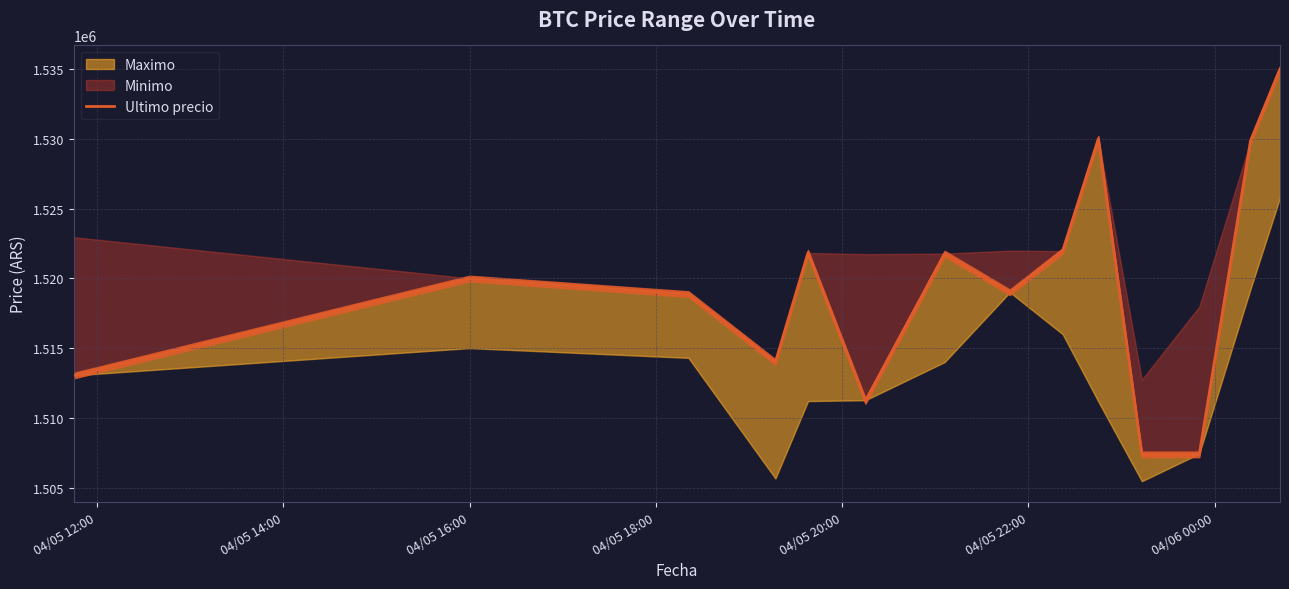

What is the difference between the maximum and minimum values?

27616